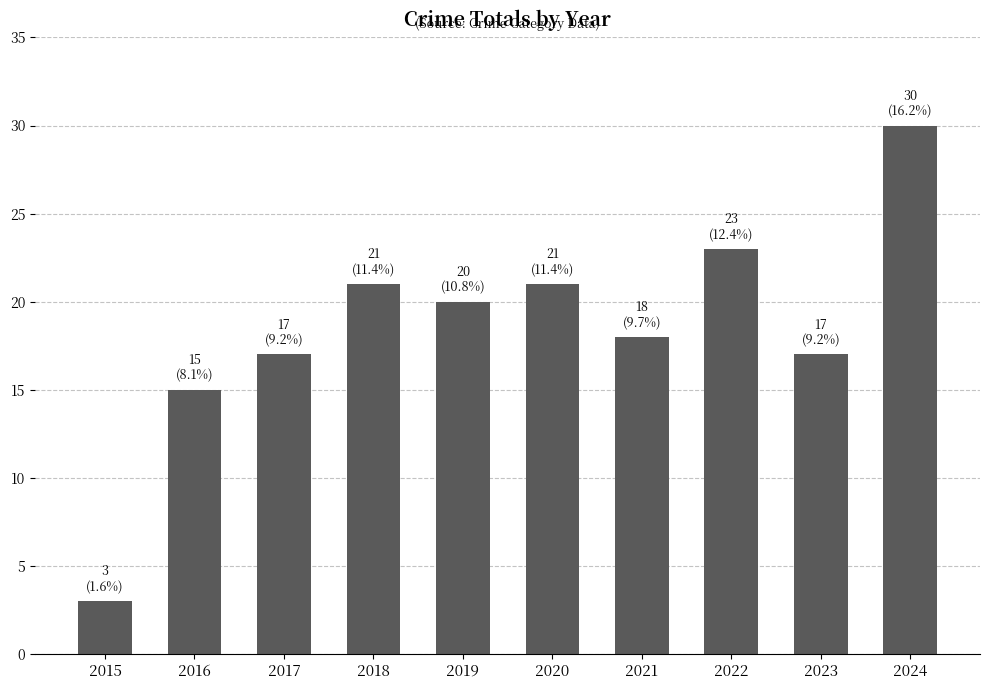

What is the difference between the values at 2020 and 2024?

9